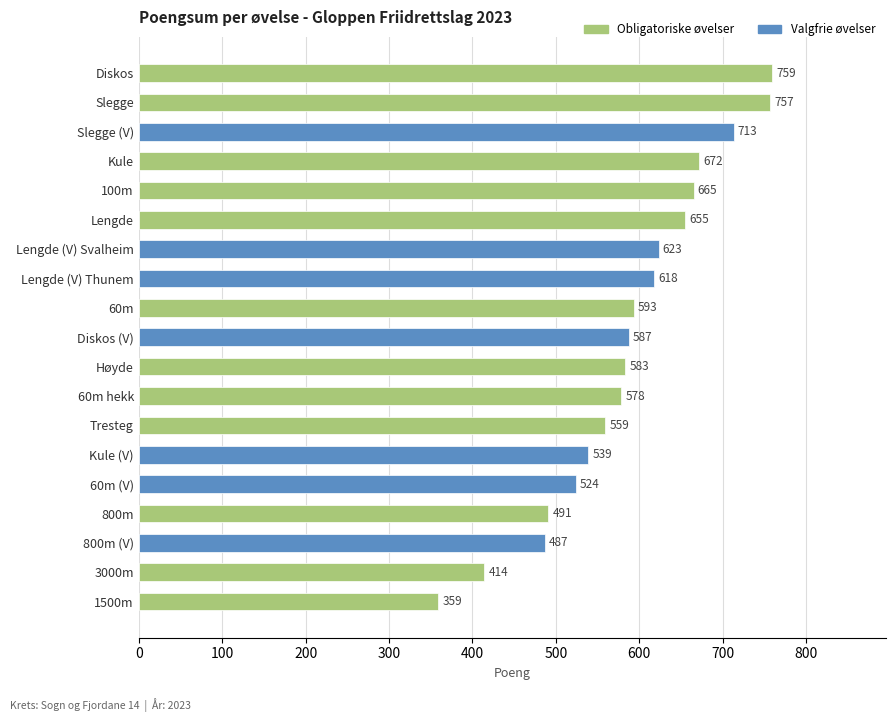

The value at 800m (V) is 487. True or false?

True